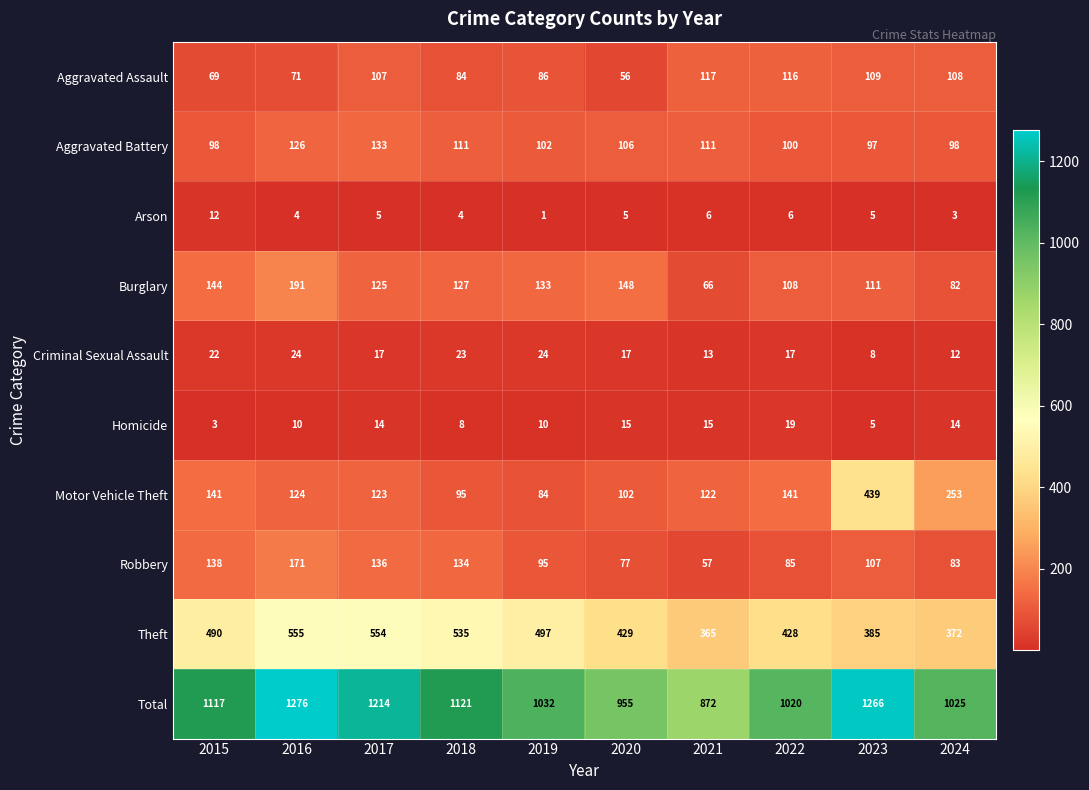

Which category has the lowest value across all series?

2019